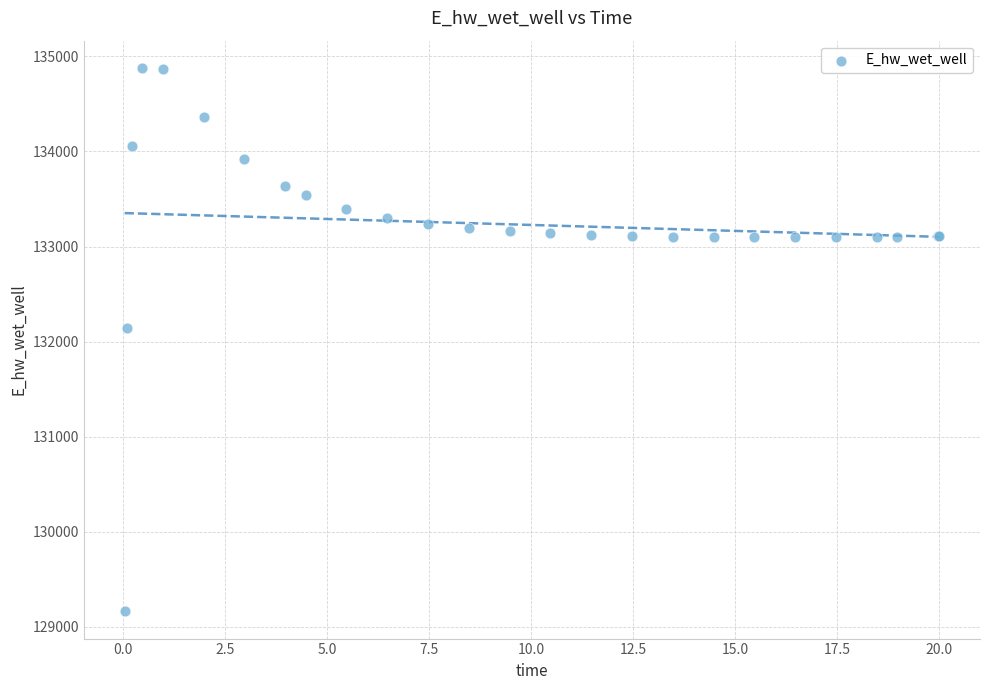

What Y value in the scatter plot is closest to 132021?

132146.3